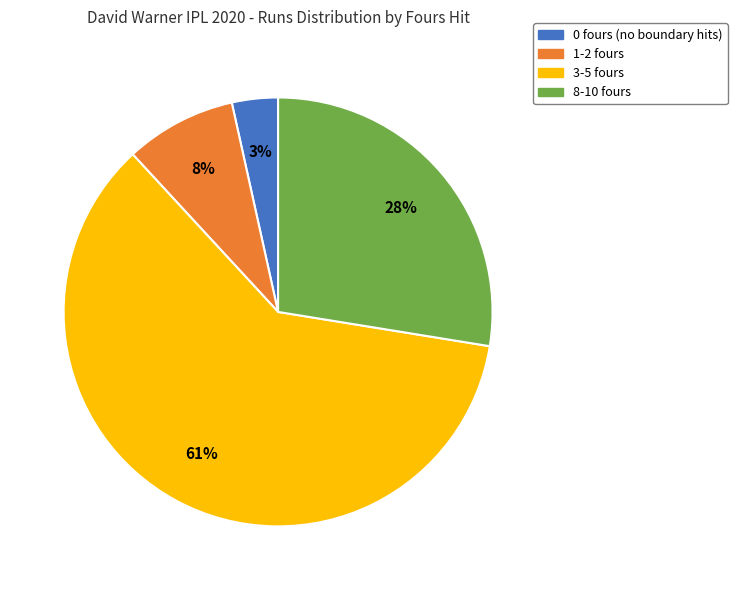

Rank the categories by value from lowest to highest.

0 fours, 1-2 fours, 8-10 fours, 3-5 fours